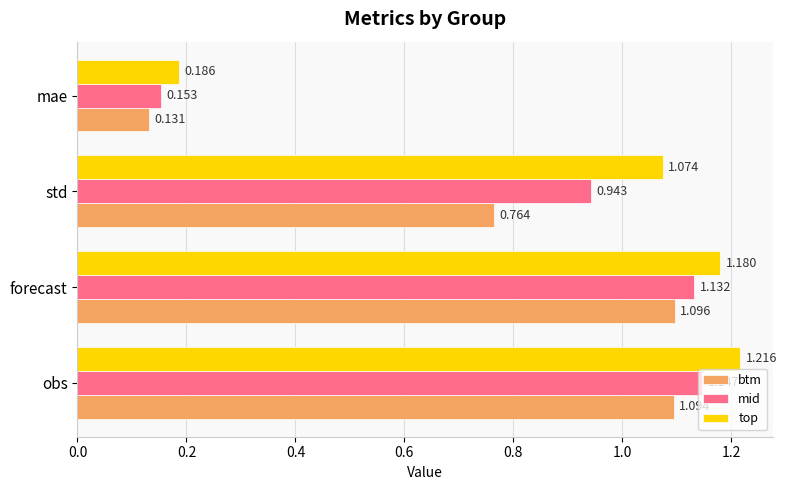

Is the value of top at std greater than the value of mid at forecast?

No